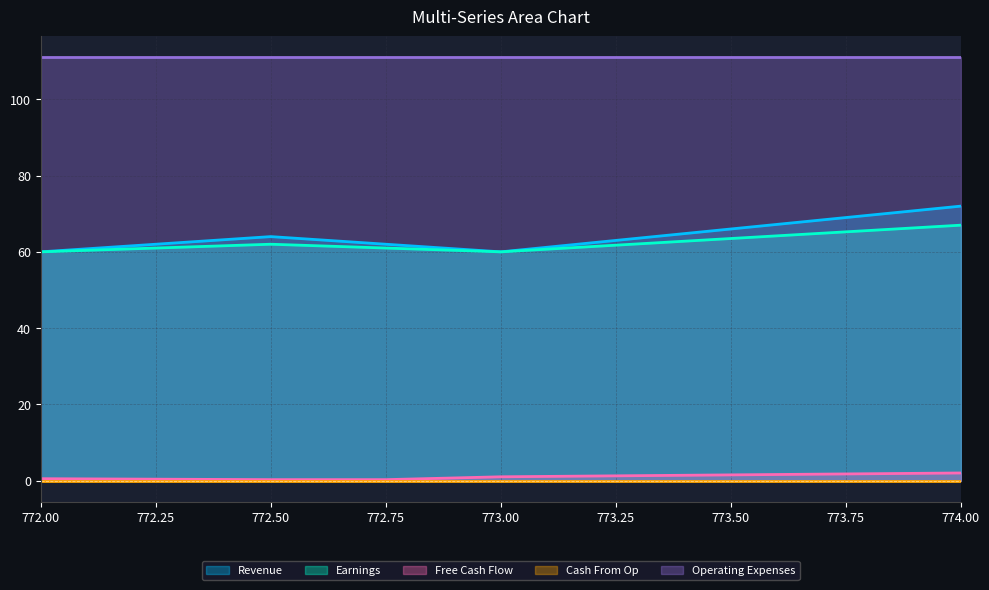

True or false: Earnings and Free Cash Flow cross at least once.

False